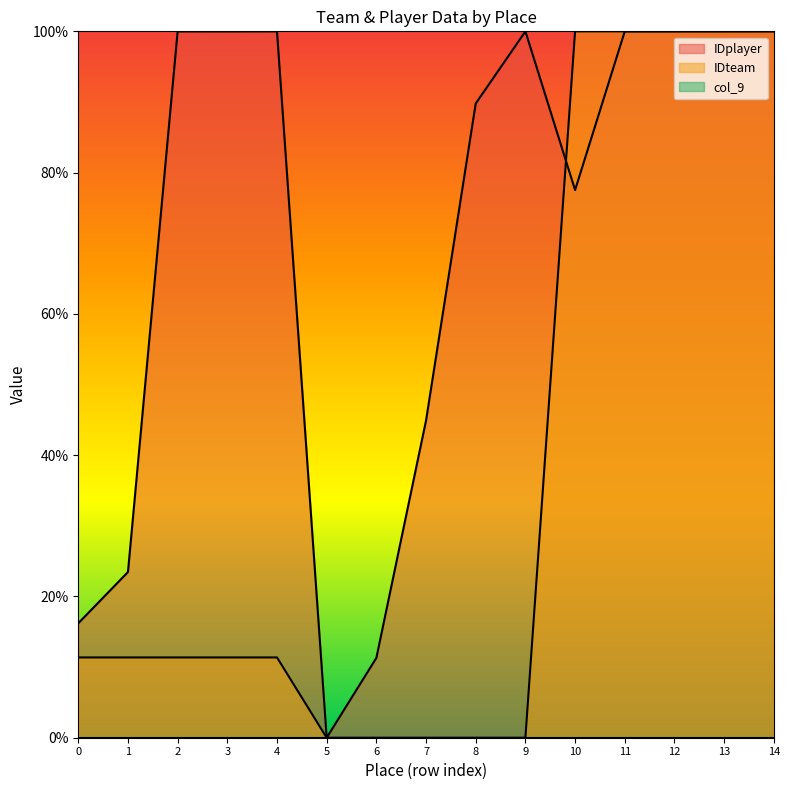

What is the difference between the maximum and minimum values in the IDplayer series?

100.0